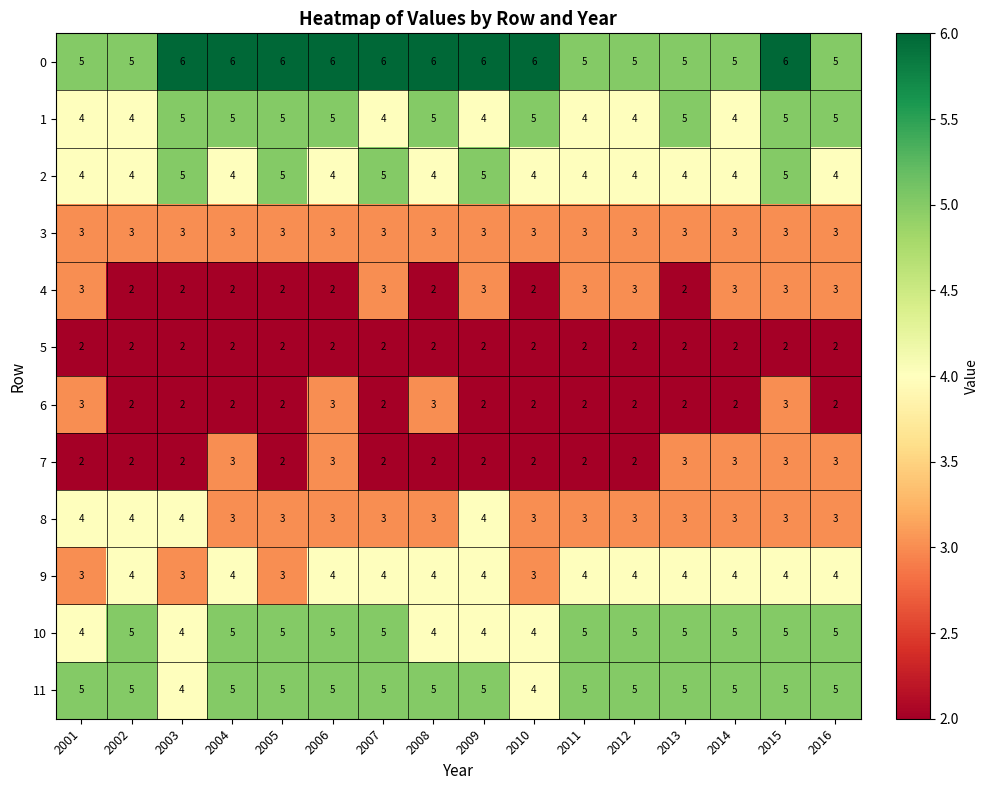

What is the difference between the highest and lowest values at 2013?

3